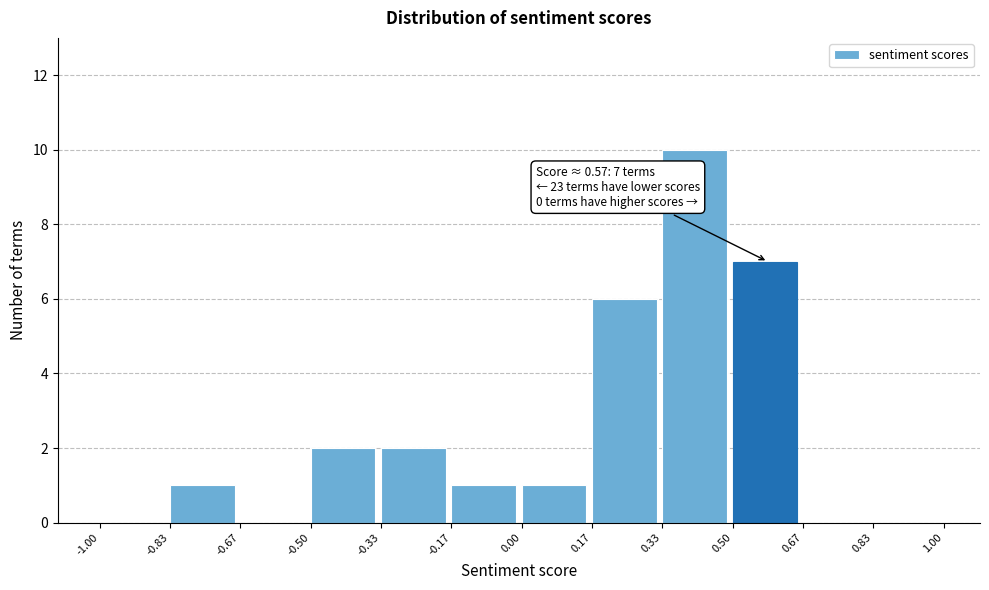

Over which range of the x-axis is the bar tallest?

0.33 to 0.50